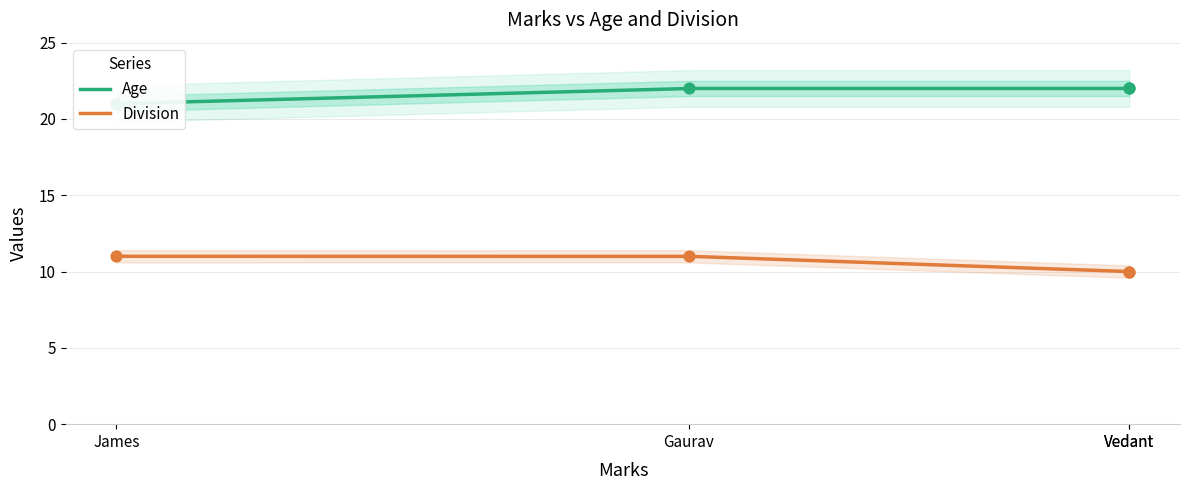

Which series contains the lowest Y value?

Division